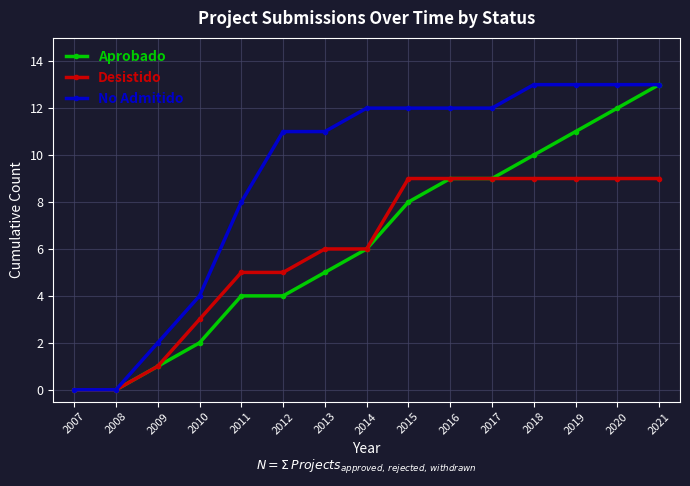

How many data points does each series have?

15